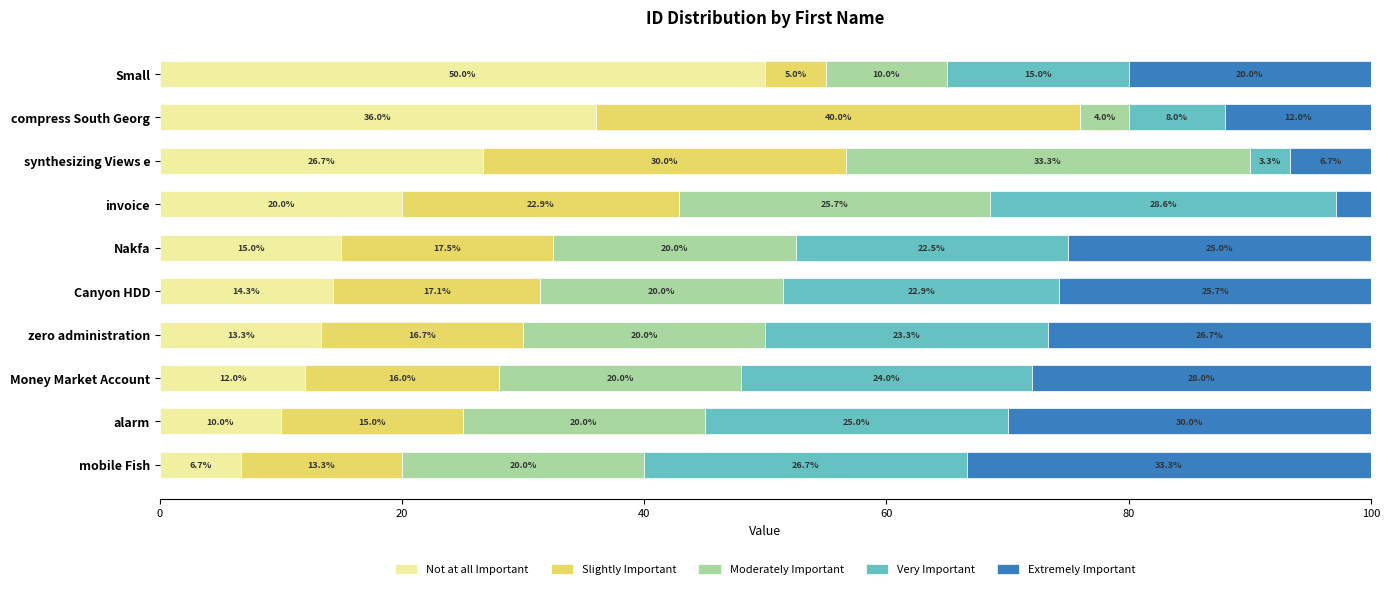

What is the total value across all series at compress South Georg?

100.0